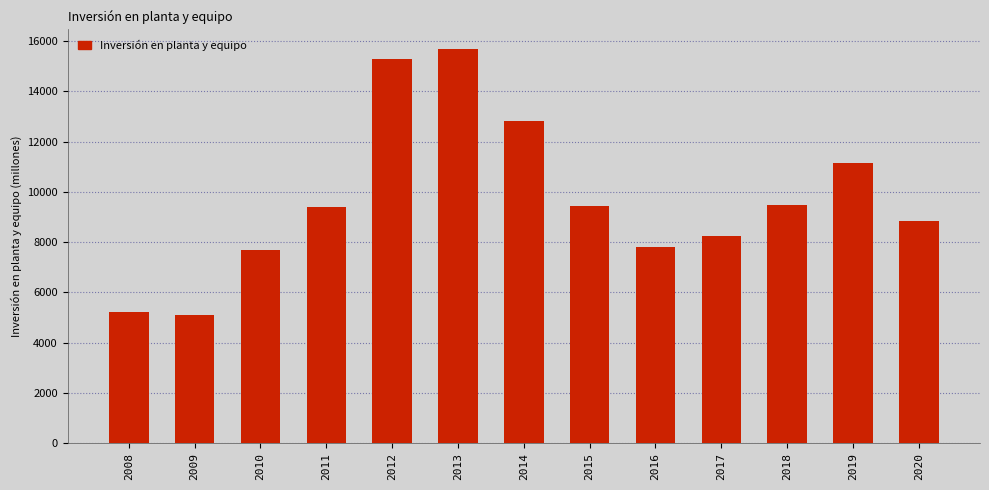

The value at 2010 is 7701. True or false?

True